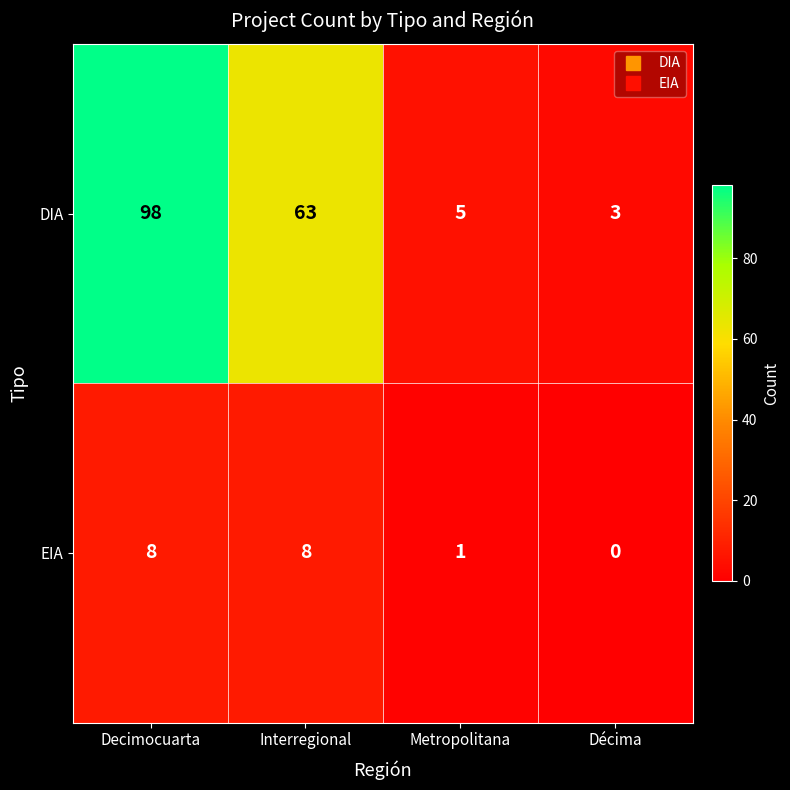

Which label corresponds to the smallest value in the chart?

Décima